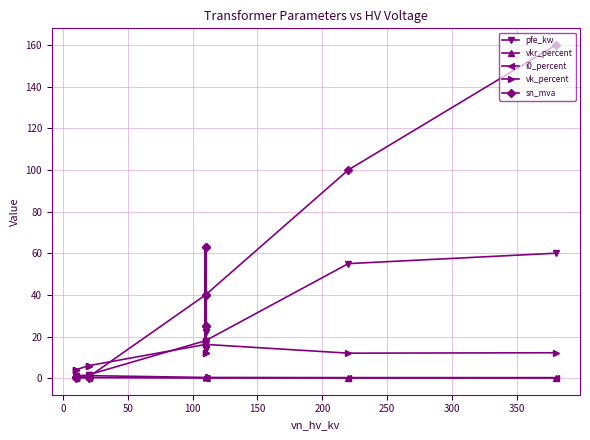

Reading left to right, list all the values displayed in this chart.

pfe_kw: 0.9	1.2	0.6	0.8	1.4	1.6	18.0	22.0	14.0	22.0	14.0	18.0	55.0	60.0
vkr_percent: 1.3	1.1	1.2	1.4	1.4	1.2	0.3	0.3	0.4	0.3	0.4	0.3	0.3	0.2
i0_percent: 0.2	0.2	0.2	0.3	0.3	0.3	0.1	0.0	0.1	0.0	0.1	0.1	0.1	0.1
vk_percent: 4.0	4.0	4.0	6.0	6.0	6.0	16.2	18.0	12.0	18.0	12.0	16.2	12.0	12.2
sn_mva: 0.4	0.6	0.2	0.2	0.4	0.6	40.0	63.0	25.0	63.0	25.0	40.0	100.0	160.0